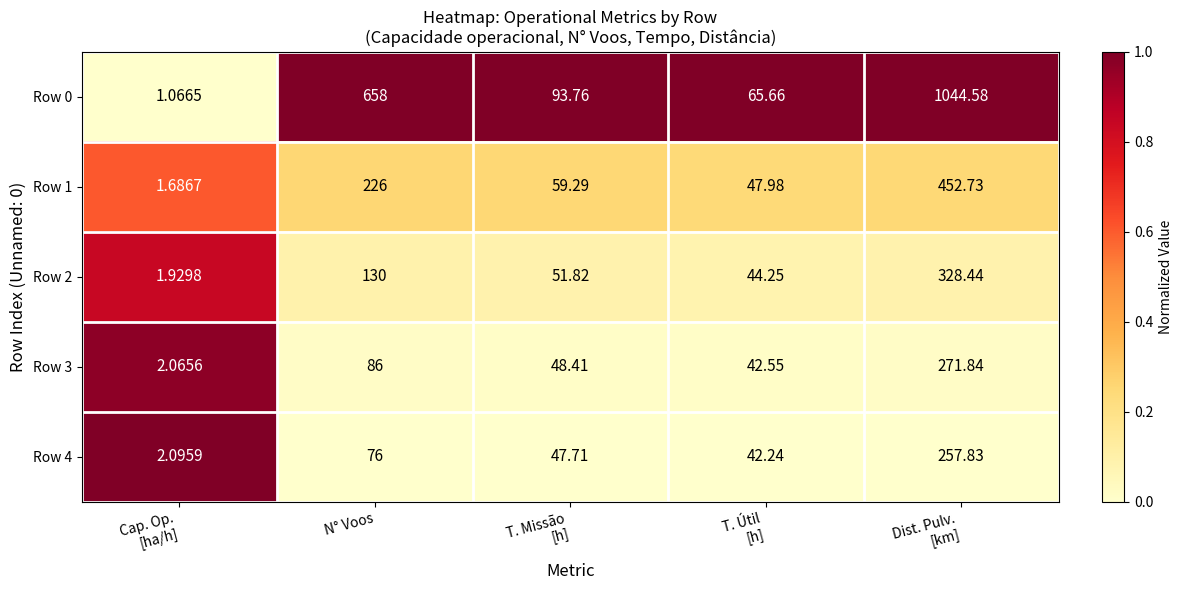

Where is Row 4 nearest to the value 129?

N° Voos